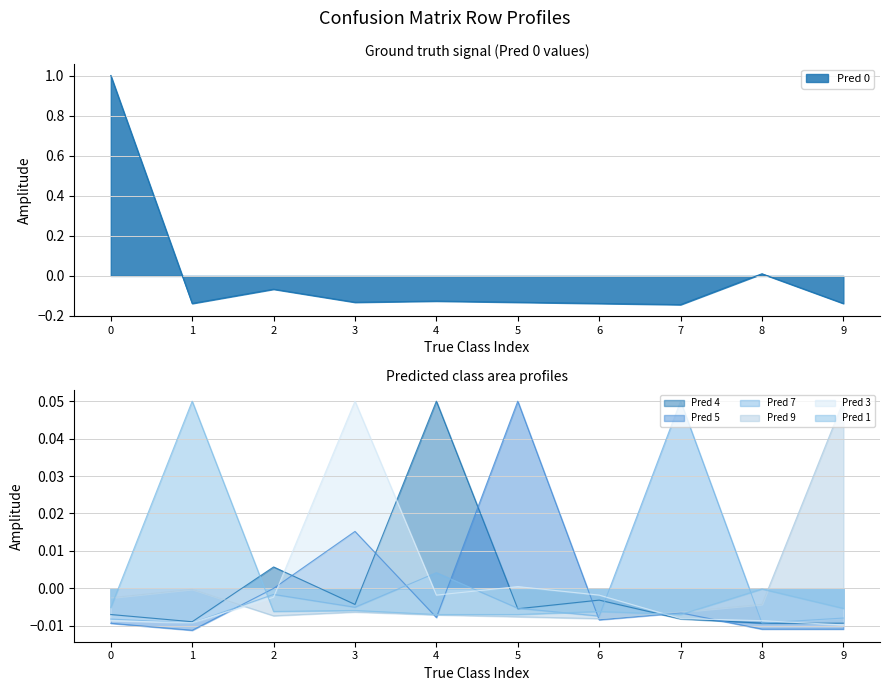

True or false: Pred 9 has a value of -0.0 at 5.

True